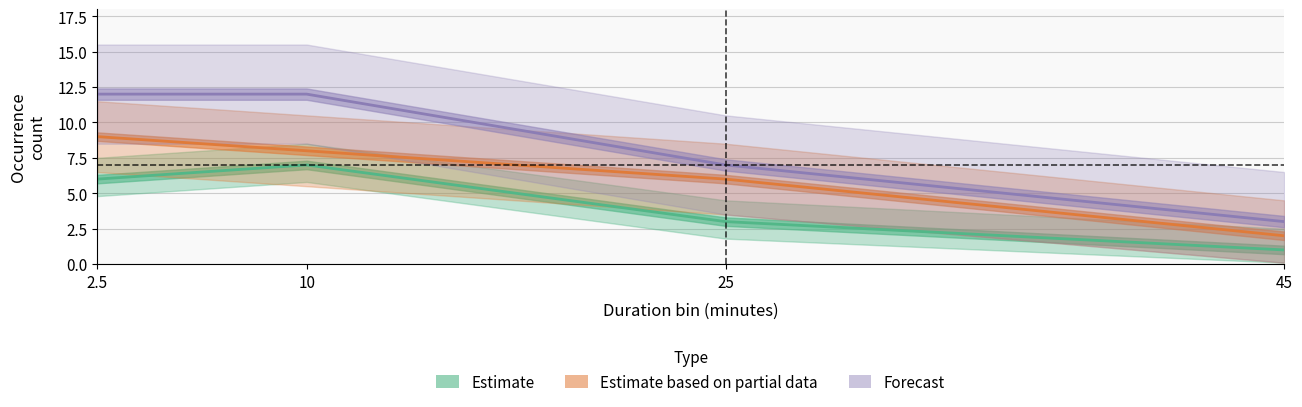

What are all the series names shown in the legend?

Estimate, Estimate based on partial data, Forecast